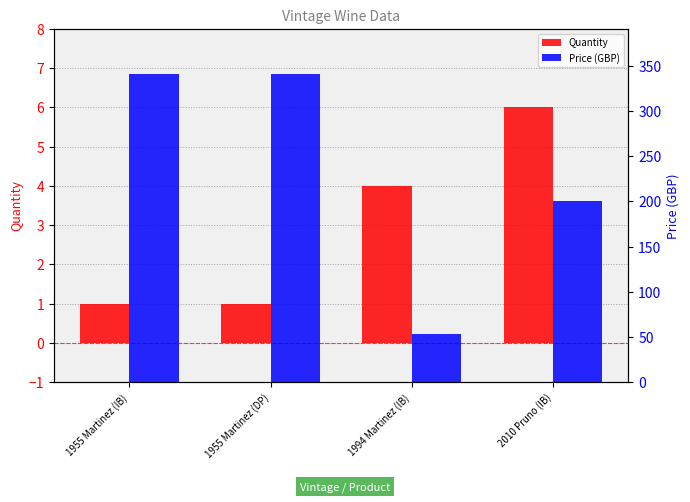

What is the label of the 4th bar from the left?

2010 Pruno (IB)